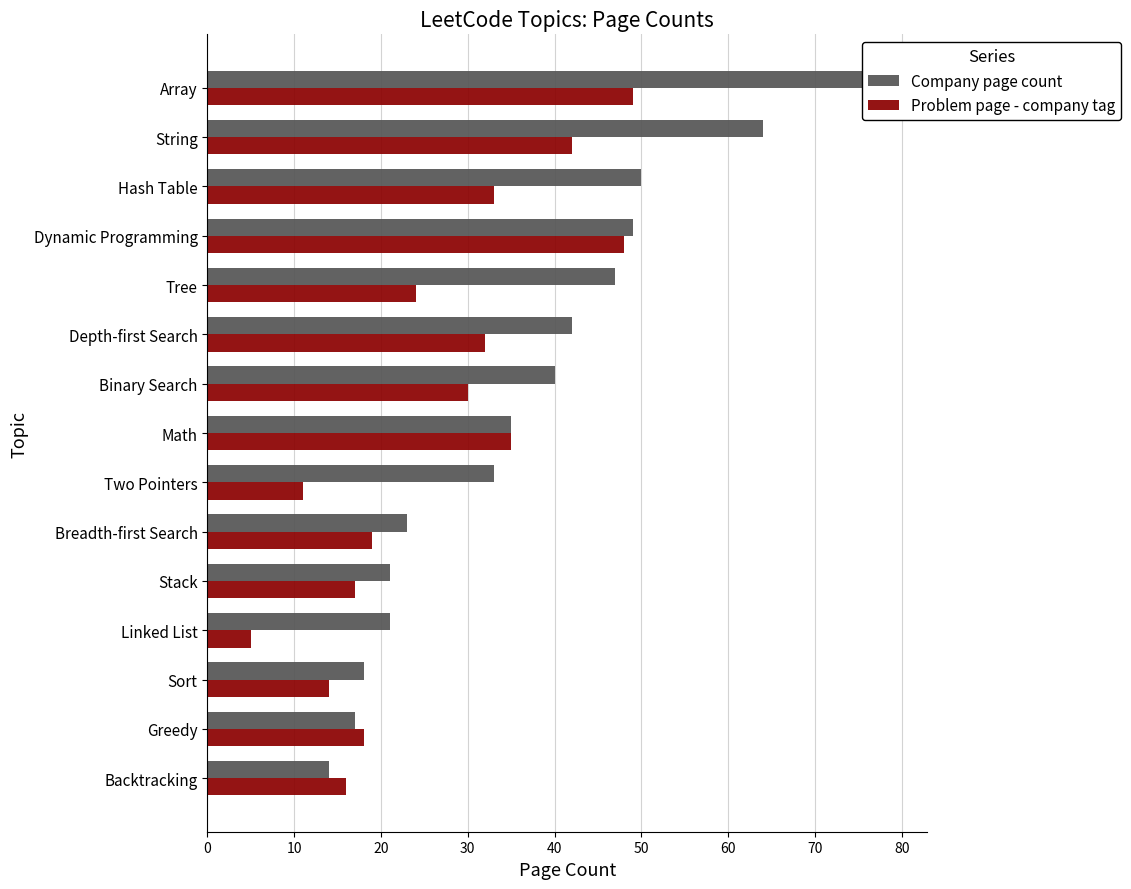

Which series has the largest range (max minus min)?

Company page count